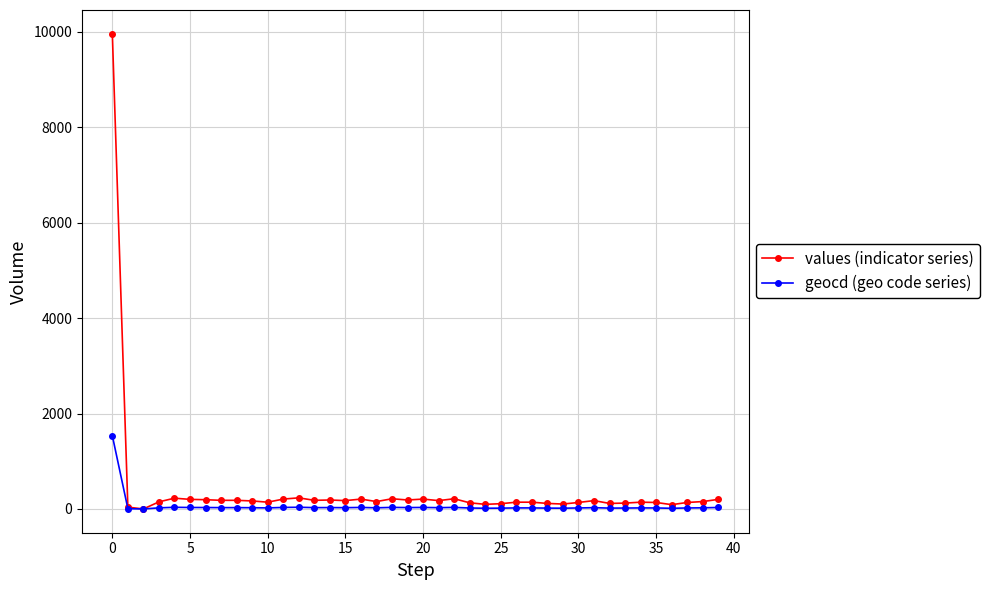

What is the maximum value for values (indicator series)?

9961